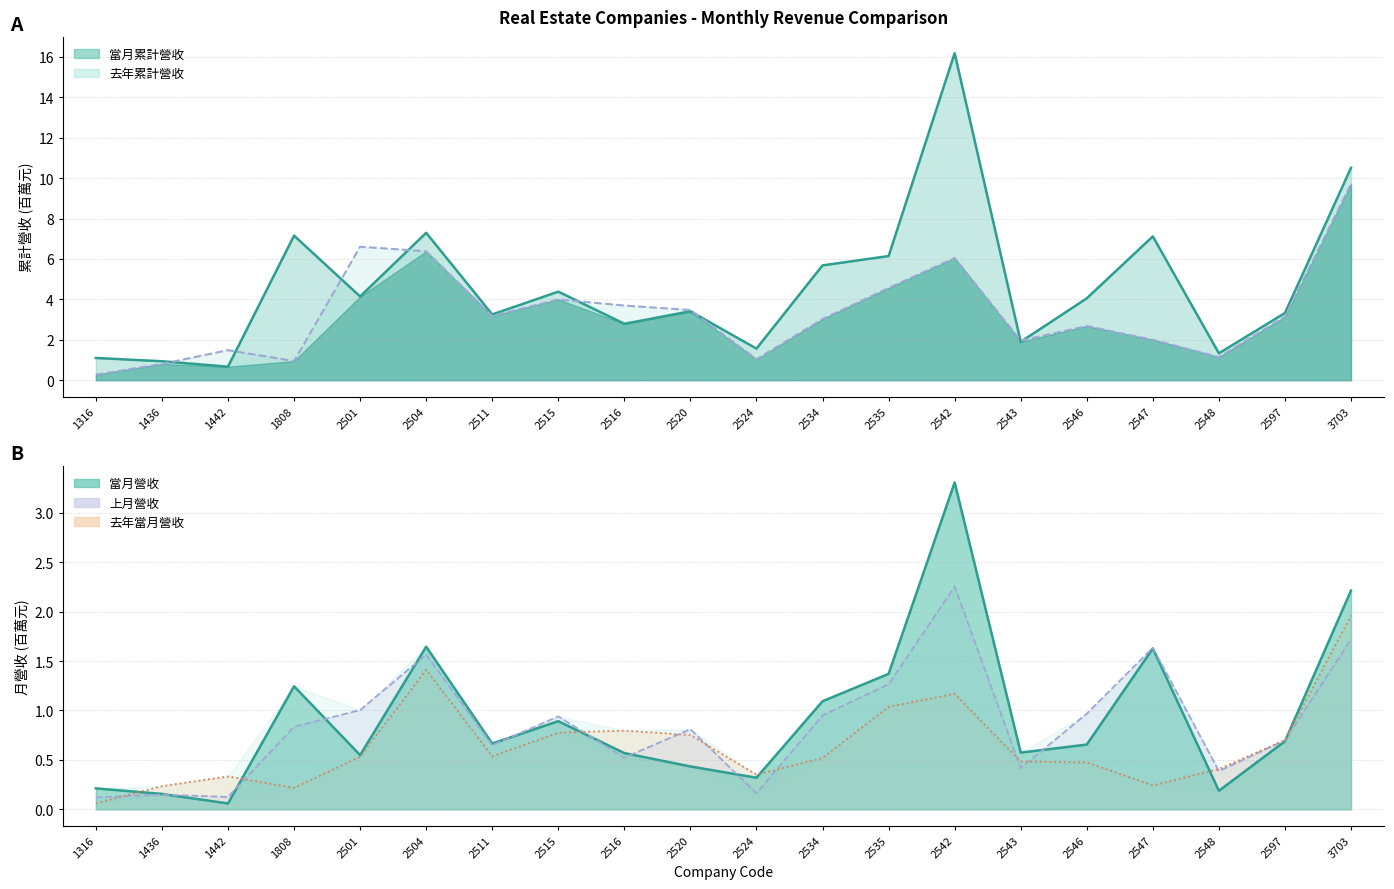

Rank the series at 2515 from lowest to highest value.

去年當月營收, 當月營收, 上月營收, 去年累計營收, 當月累計營收